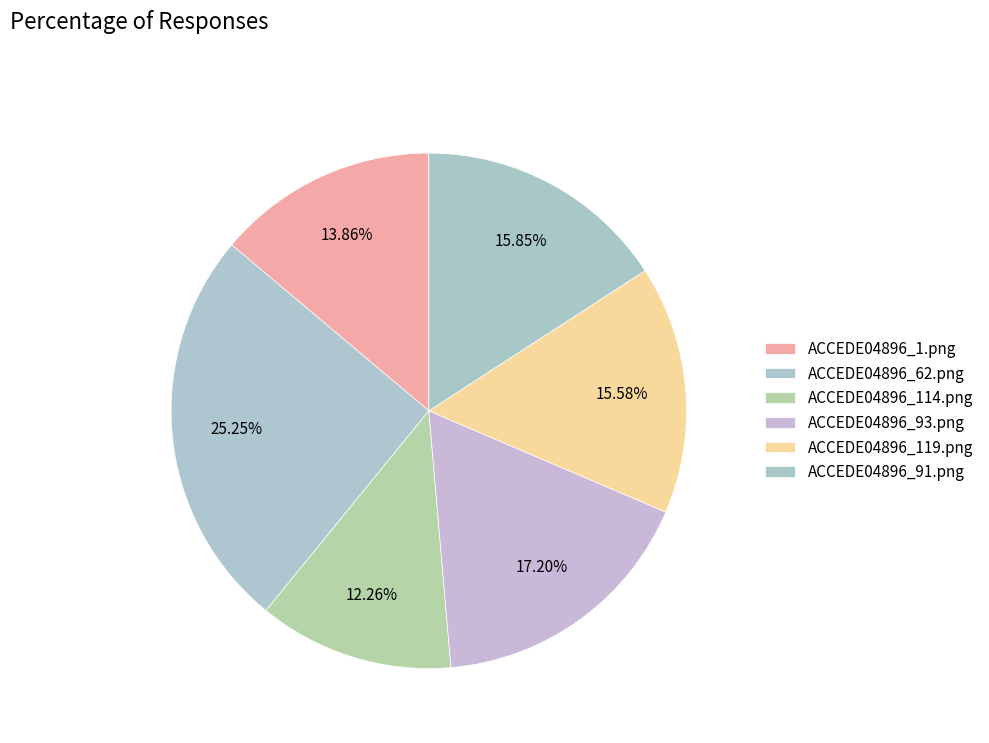

How many slices are in this pie chart?

6